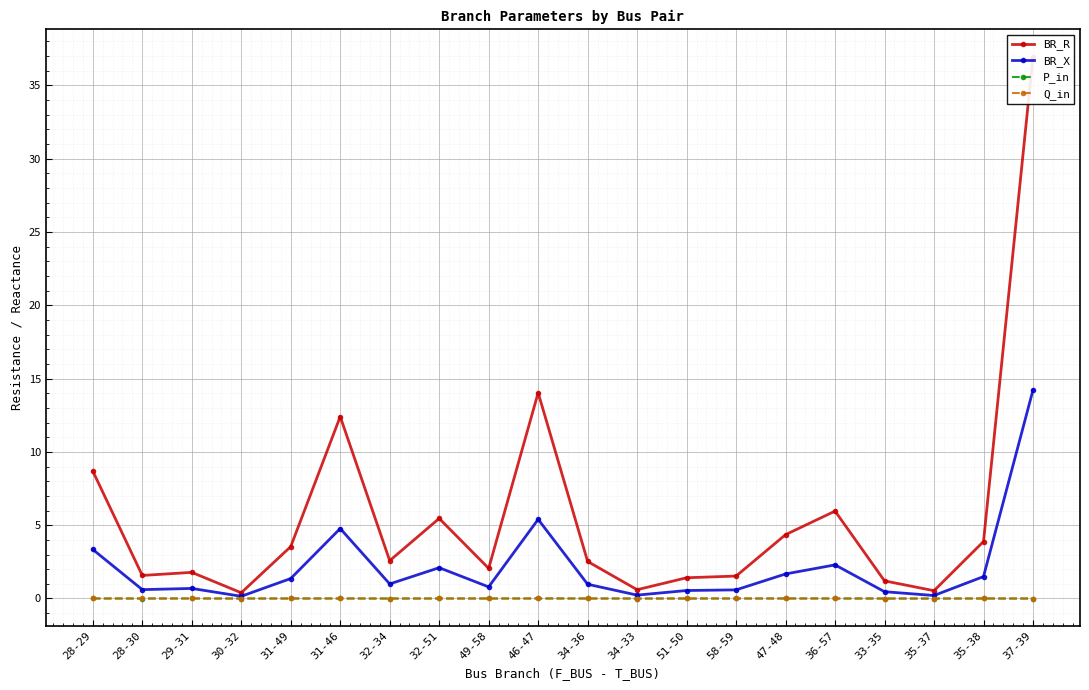

Is it true that P_in equals -0.0 at 33-35?

False